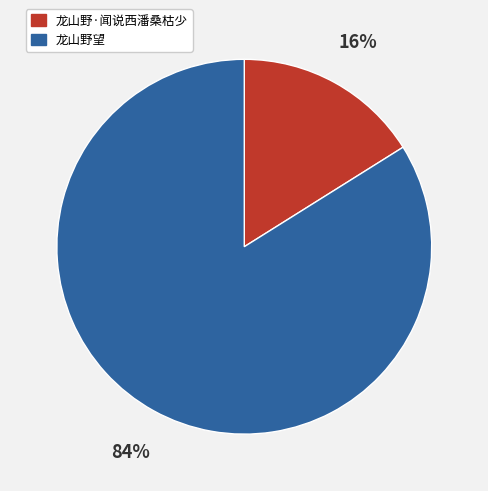

Is there any slice that represents more than half of the pie?

Yes